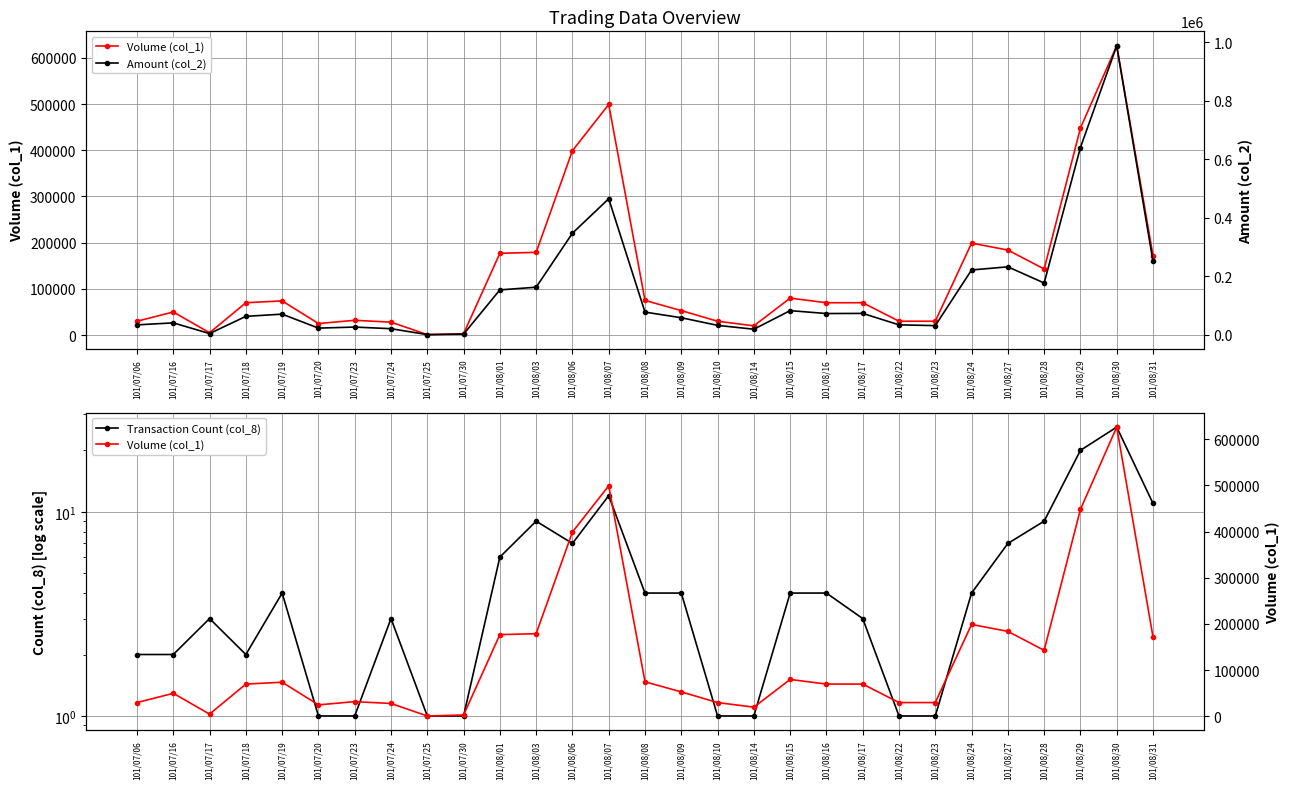

What is the label of the 29th point from the left?

101/08/31